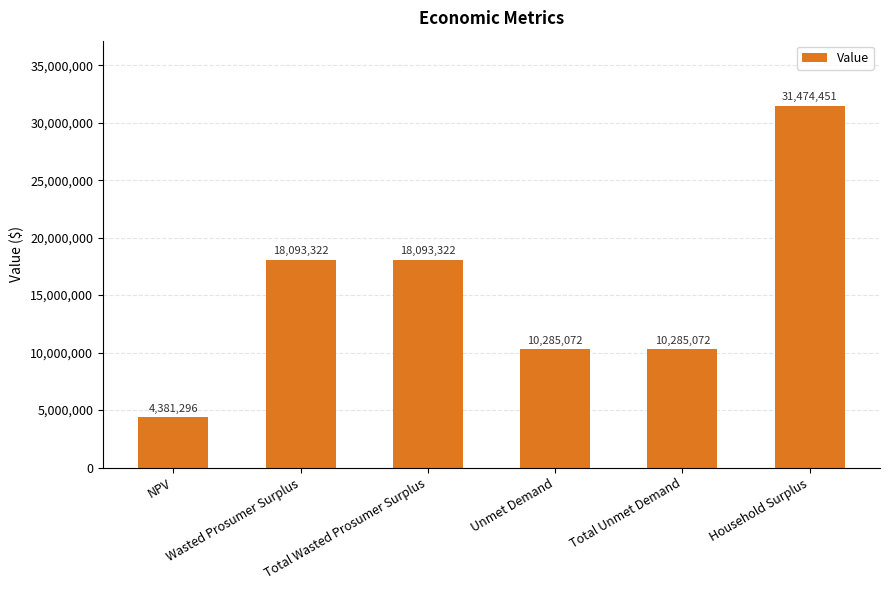

At which label does the data first exceed 18093321?

Wasted Prosumer Surplus